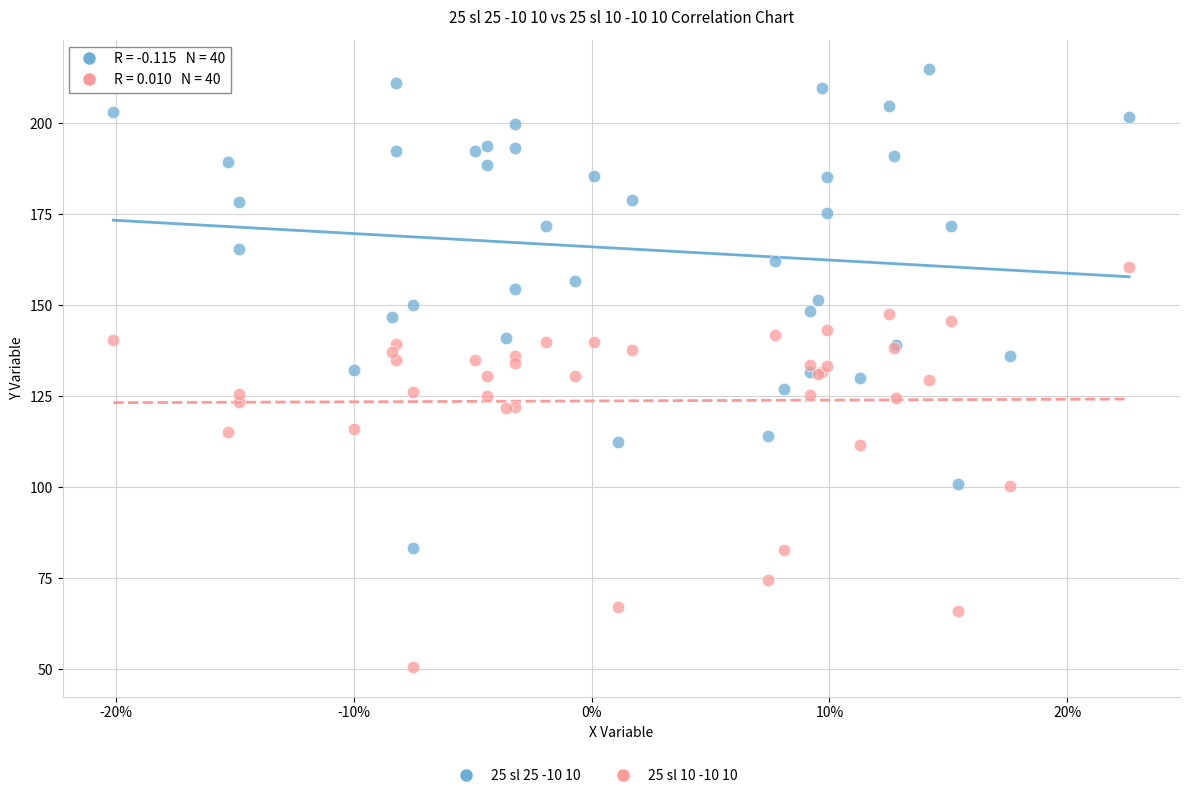

What is the X range (max minus min) for the scatter plot?

42.7